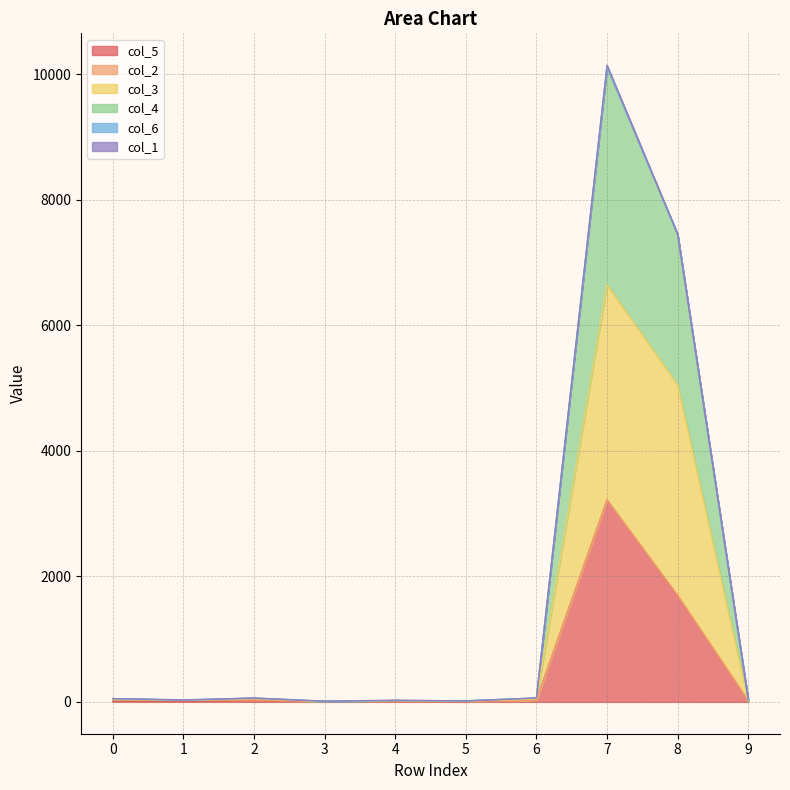

How many lines are shown in the chart?

6